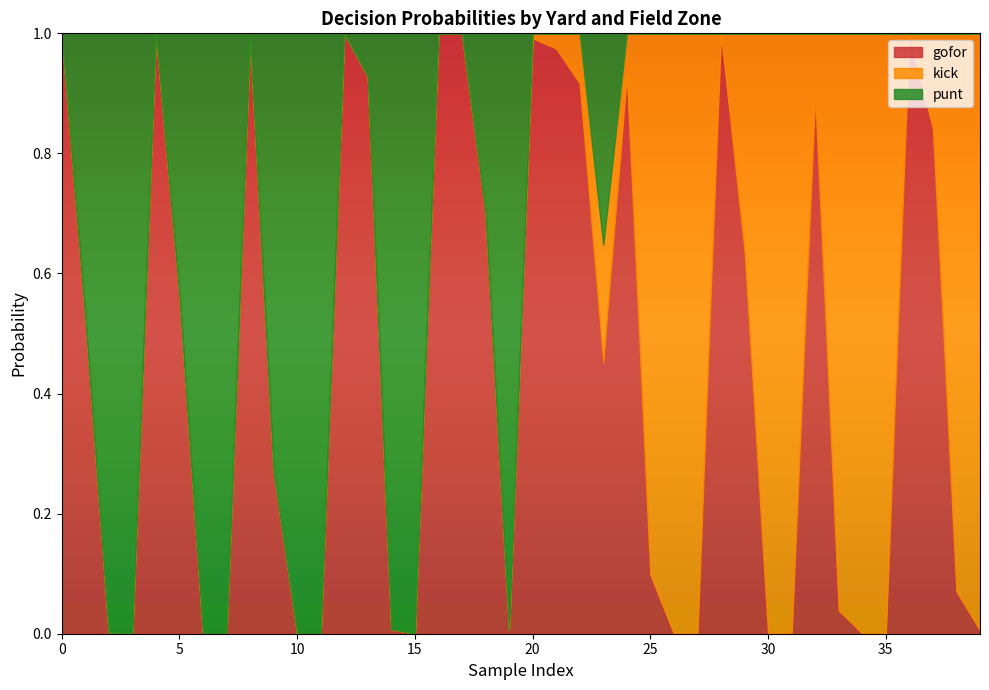

How many values in punt are above zero?

18